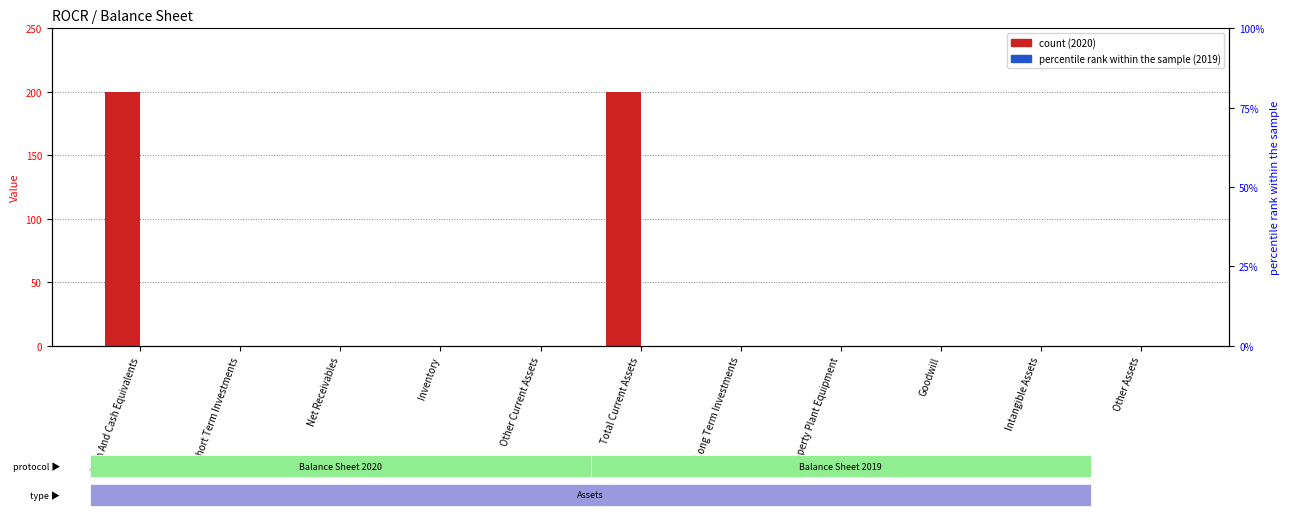

Is it true that the value at Intangible Assets is -89?

False